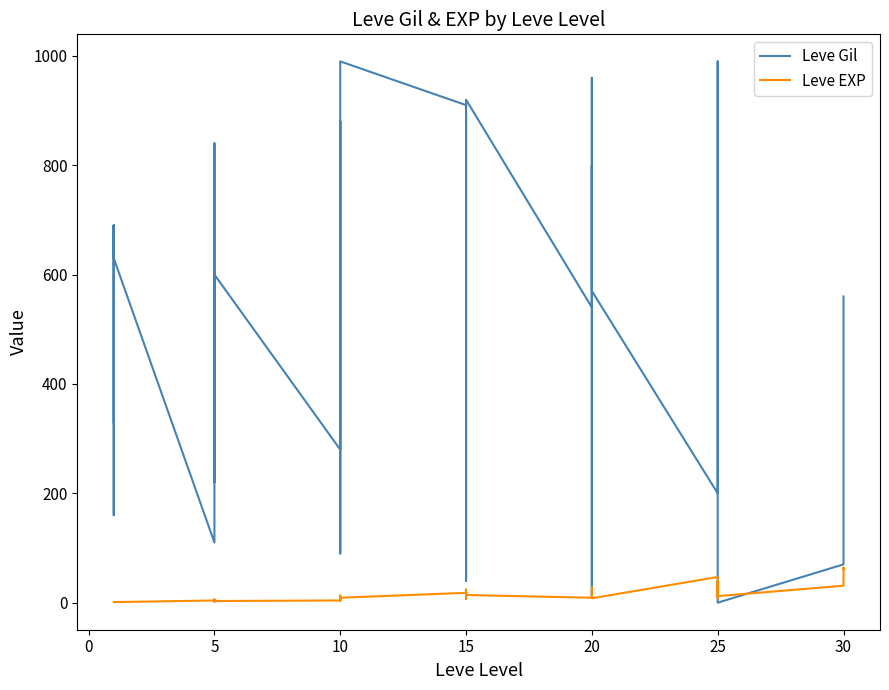

What is the highest value of the Leve EXP series?

64